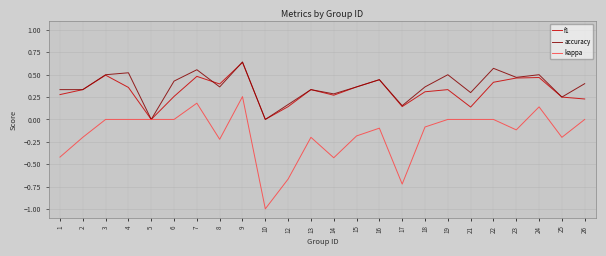

At which category does the chart reach its peak across all series?

9